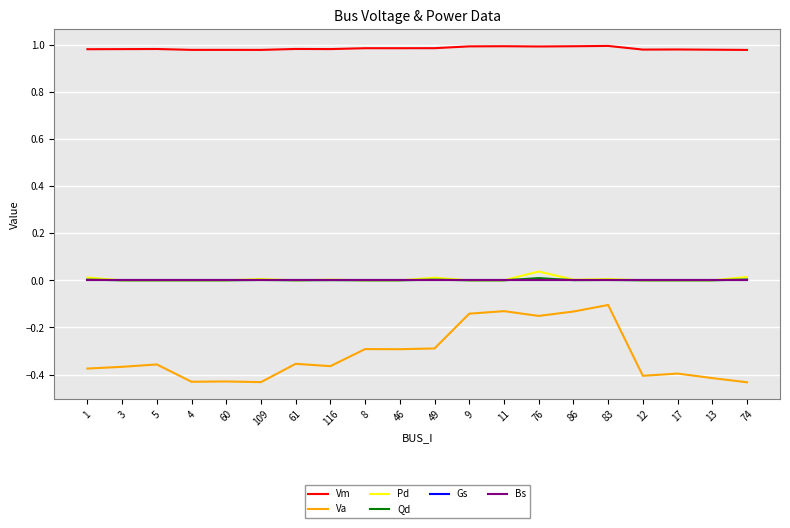

The Pd series shows -0.0 at 4. True or false?

False